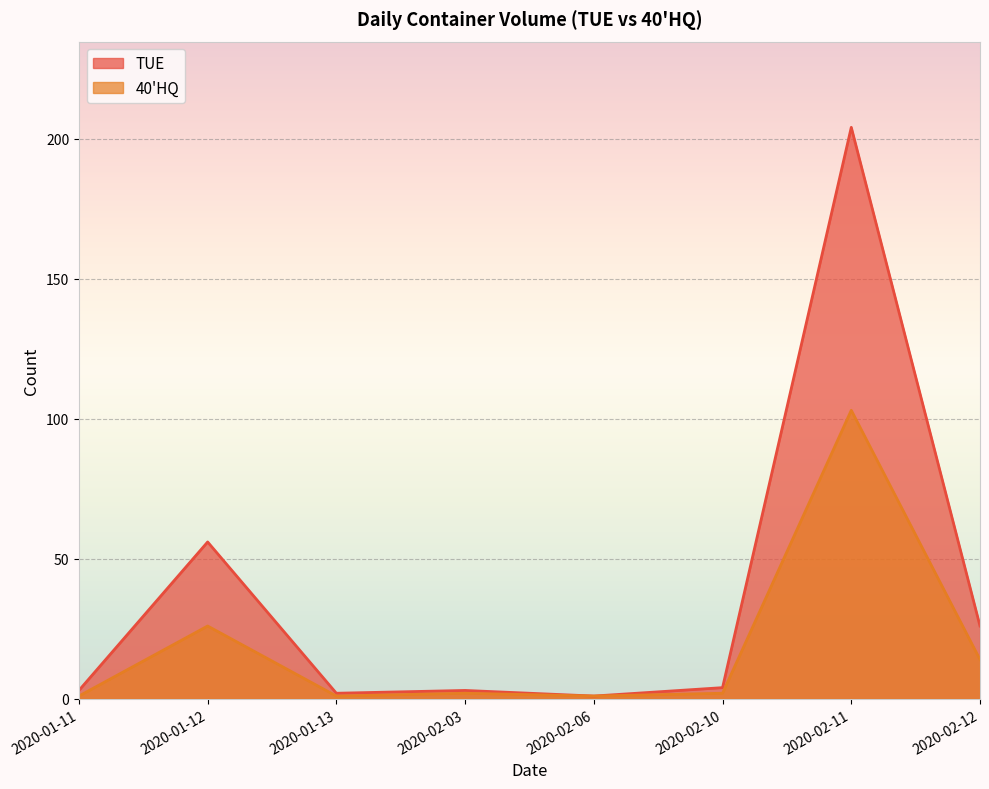

In 40'HQ, how many points are higher than both neighbors (excluding endpoints)?

3